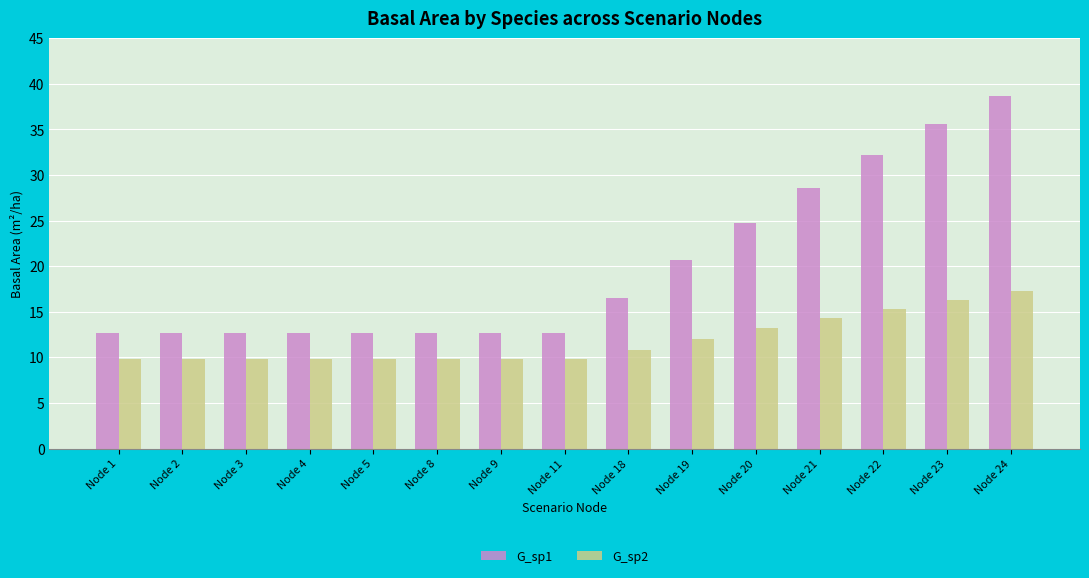

At how many categories does at least one series exceed 9?

15